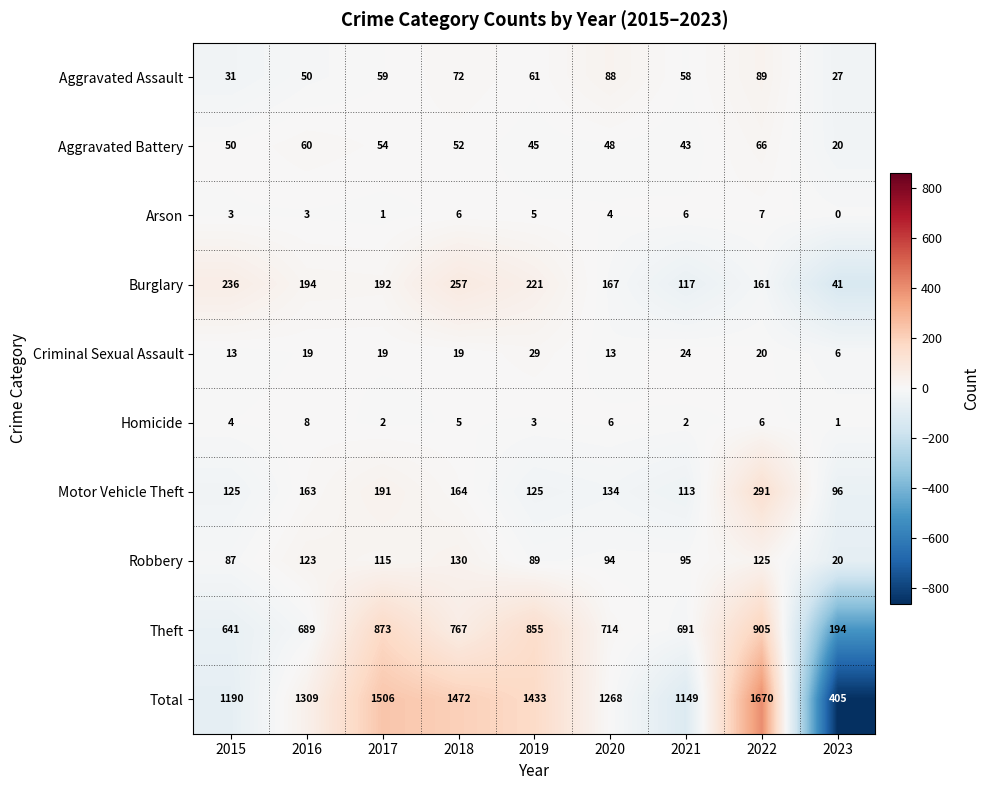

What is the maximum value shown in the chart?

1670